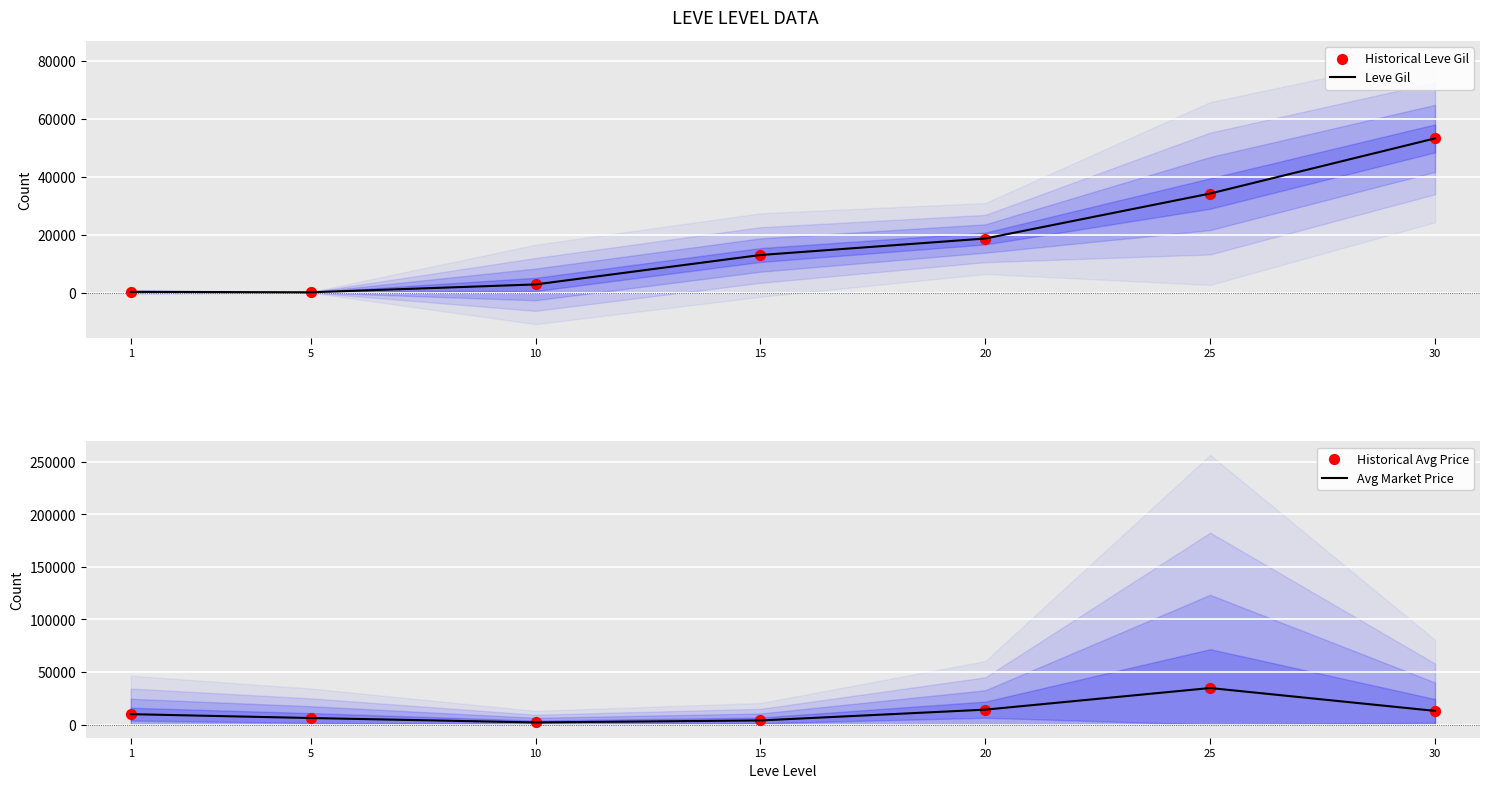

At which category is the sum across all series the highest?

25